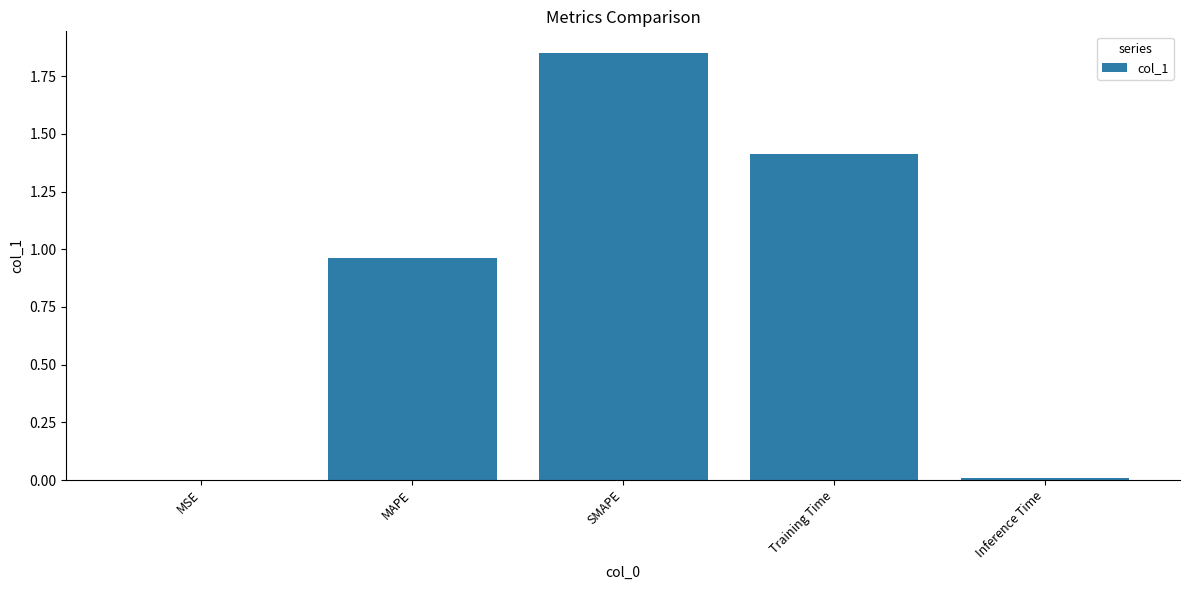

True or false: the data shows 0.5 at MAPE.

False